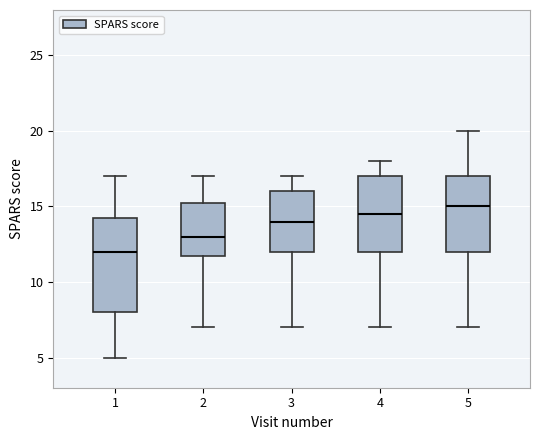

Reading left to right, transcribe this box plot: for each box, give where its median line is, the range the box spans, and where its two whiskers end, as read against the y-axis. The values are not printed on the chart, so give them approximately, as read against the axis.

1: median 12.0, box 8.0 to 14.5, whiskers 5.0 to 17.0
2: median 13.0, box 12.0 to 15.5, whiskers 7.0 to 17.0
3: median 14.0, box 12.0 to 16.0, whiskers 7.0 to 17.0
4: median 14.5, box 12.0 to 17.0, whiskers 7.0 to 18.0
5: median 15.0, box 12.0 to 17.0, whiskers 7.0 to 20.0